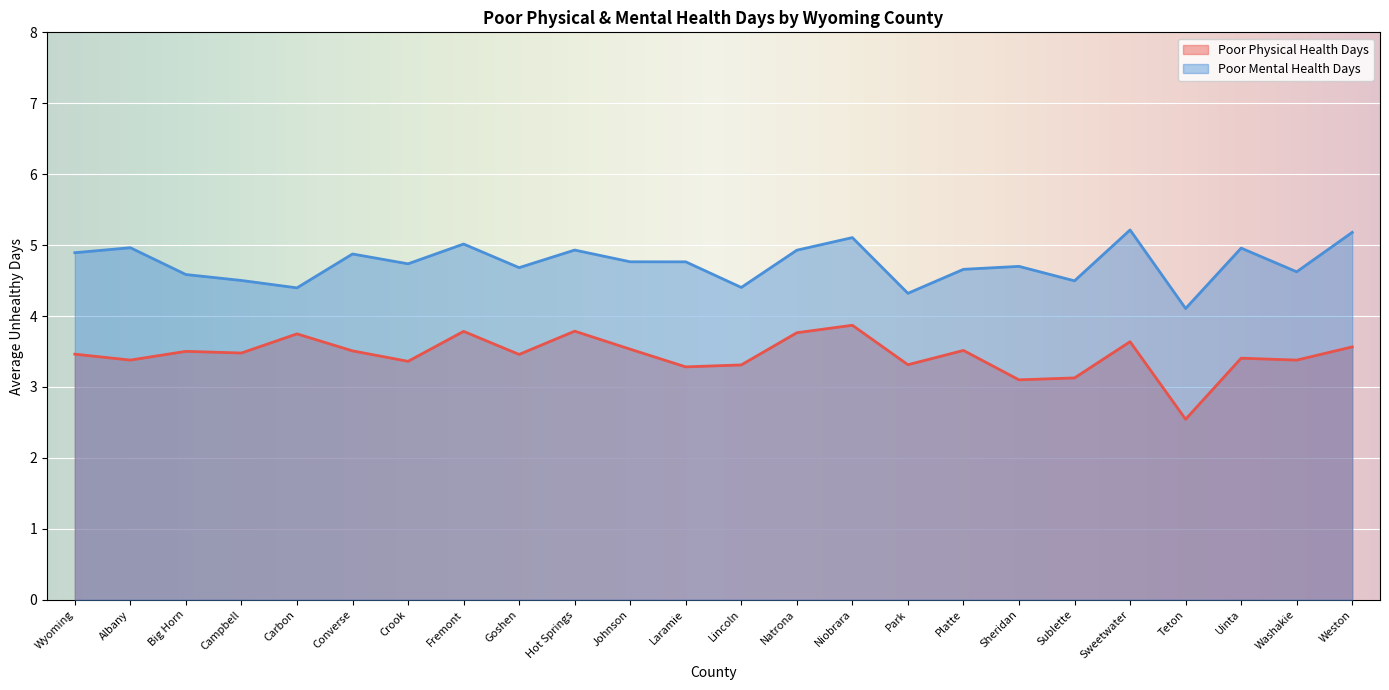

At which category does Poor Mental Health Days reach its first local valley?

Carbon